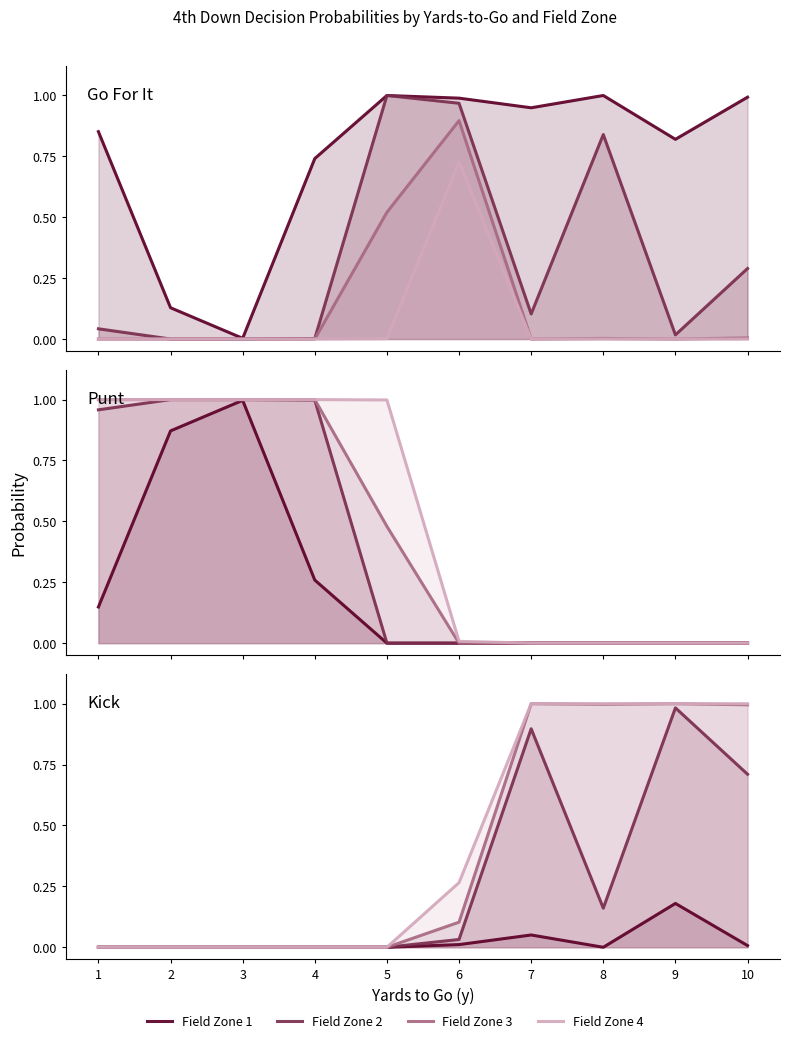

What are all the series names shown in the legend?

Field Zone 1, Field Zone 2, Field Zone 3, Field Zone 4